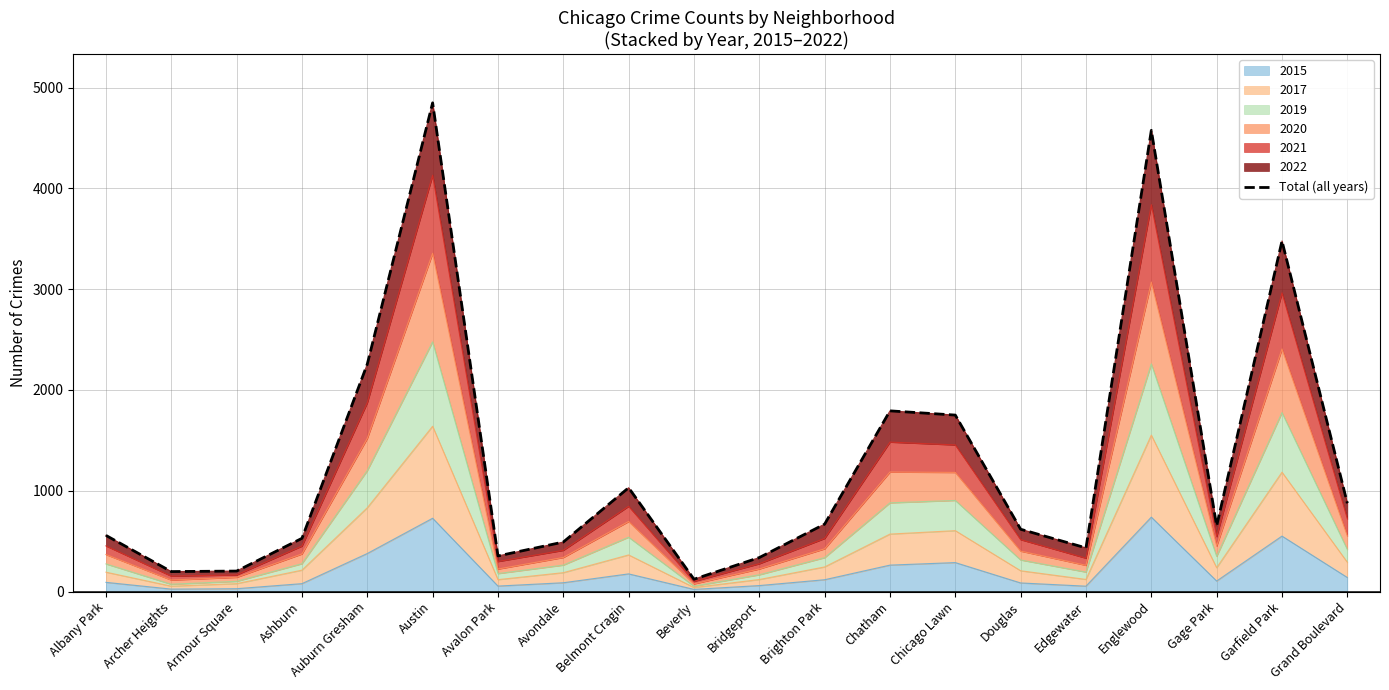

How many lines are shown in the chart?

1